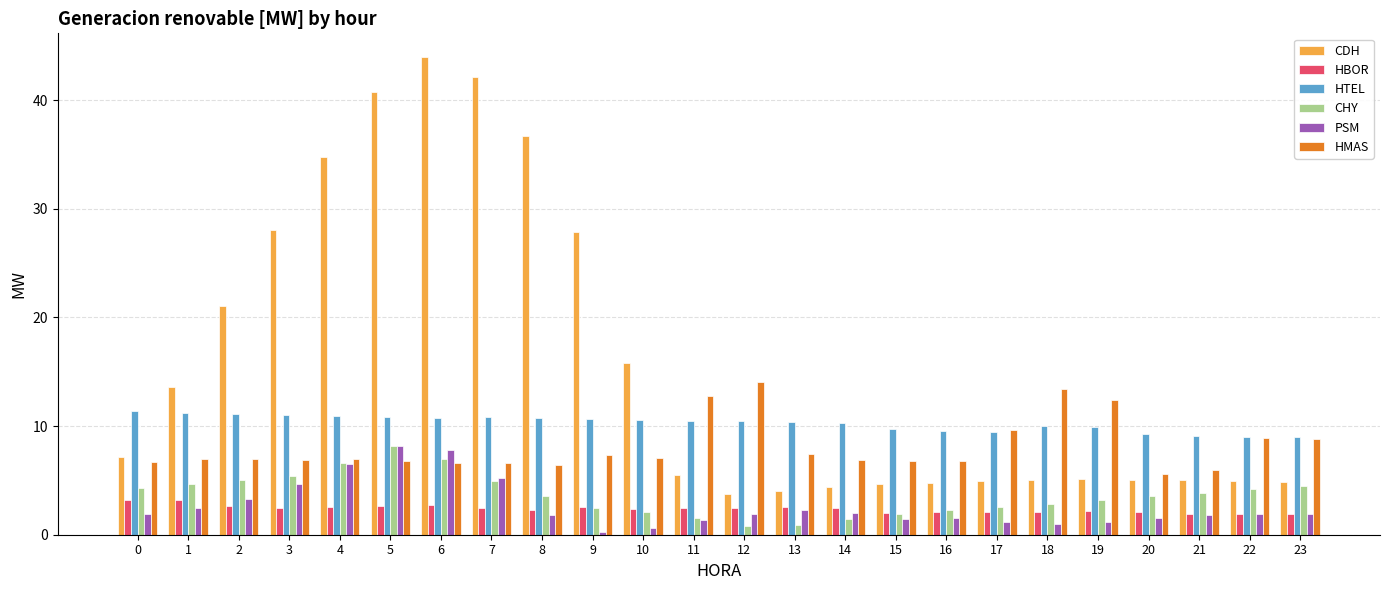

What is the difference between the second highest and second lowest values in the CDH series?

38.1